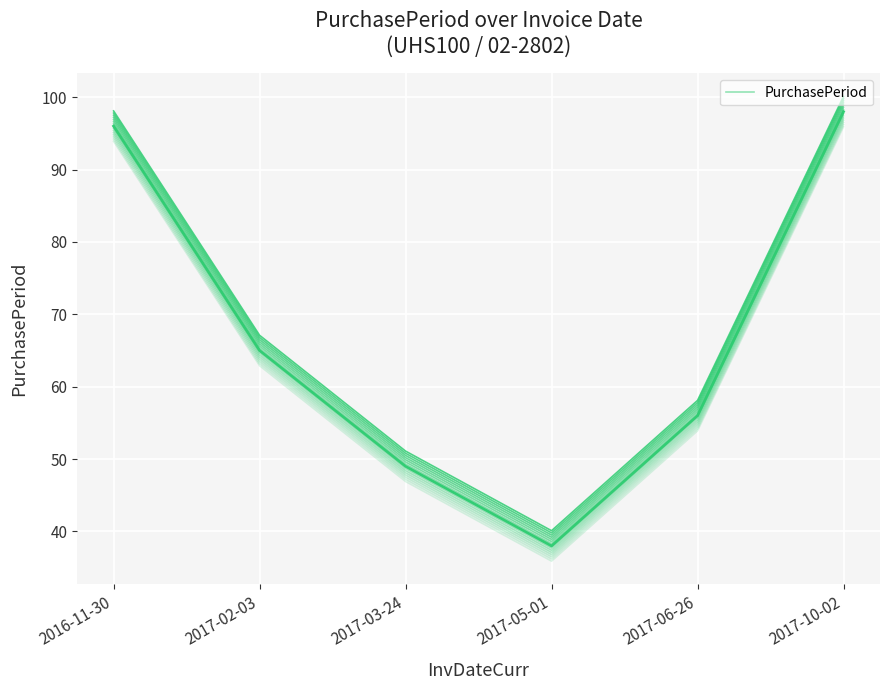

True or false: the data shows 16 at 2017-02-03.

False